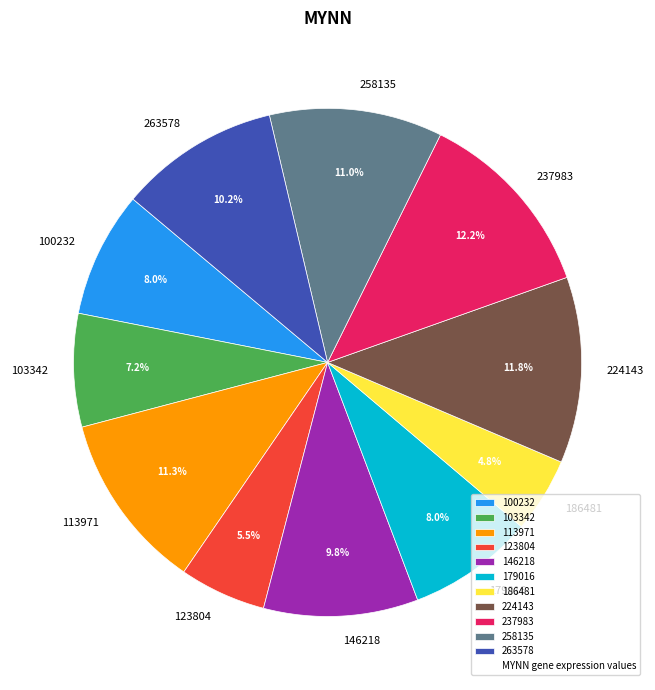

What is the ratio of the value at 186481 to the value at 113971?

0.4